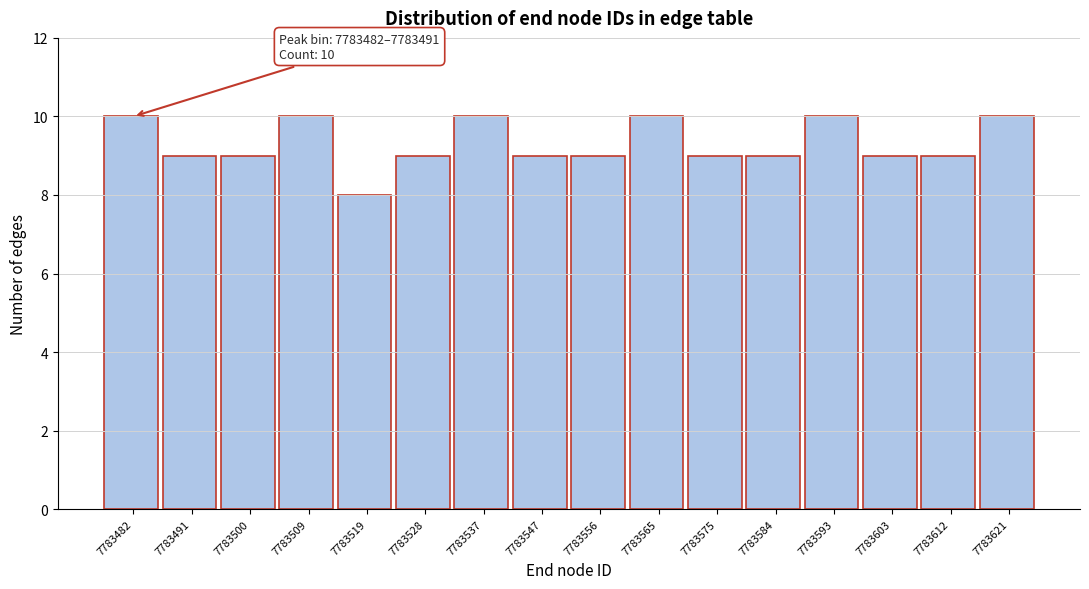

Reading right to left, extract all data points from this chart.

7783621=10	7783612=9	7783603=9	7783593=10	7783584=9	7783575=9	7783565=10	7783556=9	7783547=9	7783537=10	7783528=9	7783519=8	7783509=10	7783500=9	7783491=9	7783482=10